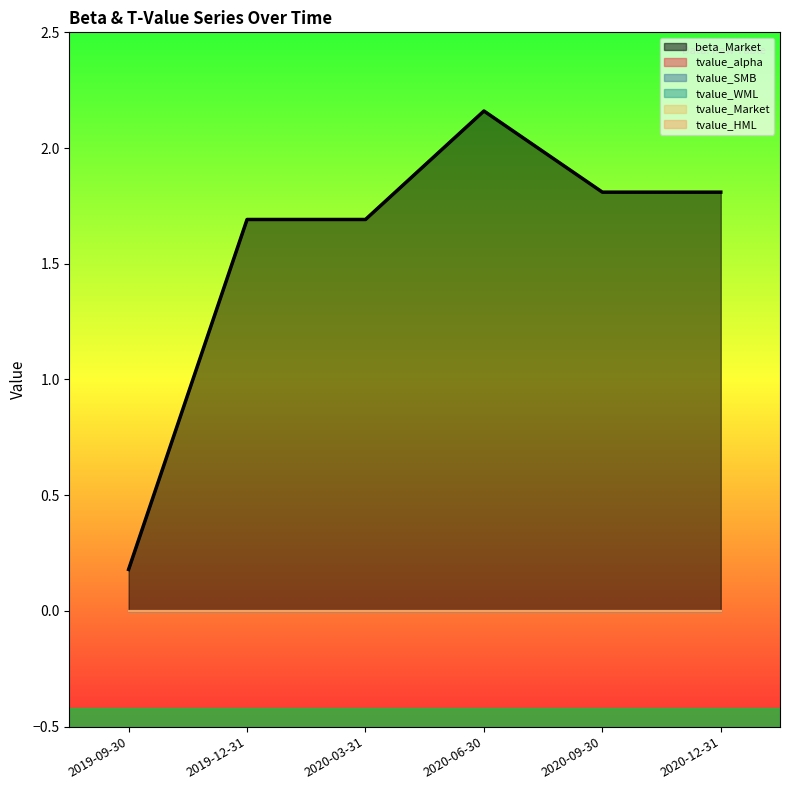

What position from the right is 2020-09-30?

2